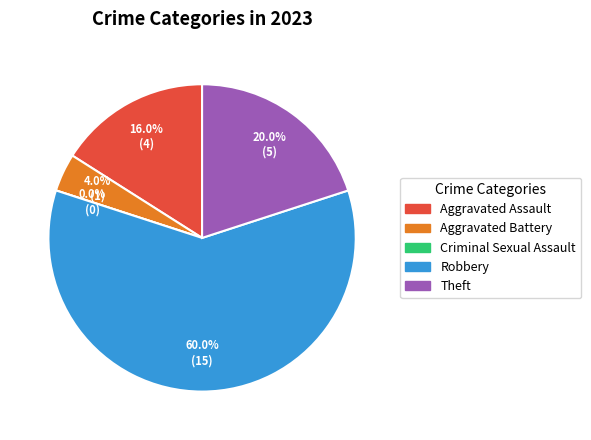

Count the number of slices in the pie.

5